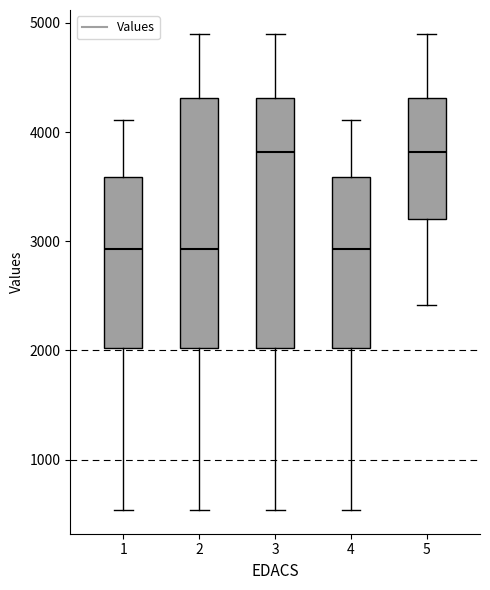

Reading left to right, read every box against the y-axis: the position of its median line, the range the box covers, and the ends of its whiskers. The values are not printed on the chart, so give them approximately, as read against the axis.

1: median 2900, box 2000 to 3600, whiskers 500 to 4100
2: median 2900, box 2000 to 4300, whiskers 500 to 4900
3: median 3800, box 2000 to 4300, whiskers 500 to 4900
4: median 2900, box 2000 to 3600, whiskers 500 to 4100
5: median 3800, box 3200 to 4300, whiskers 2400 to 4900